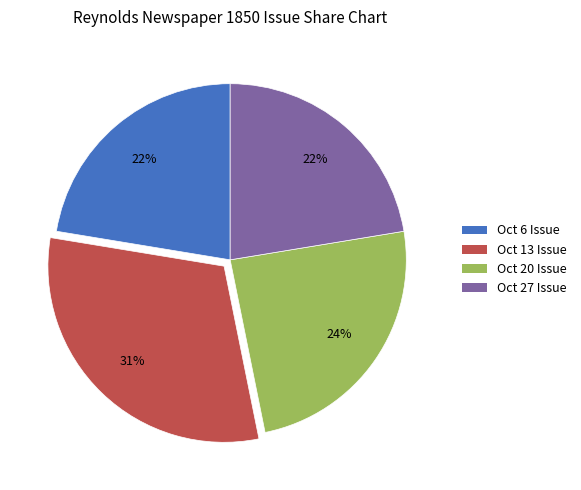

Does any single category account for the majority?

No